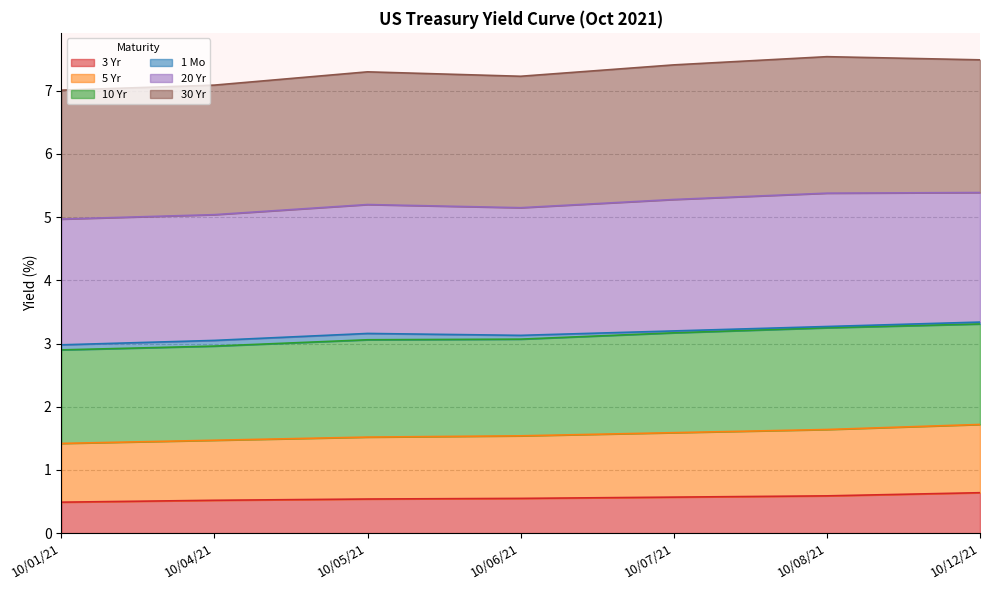

Is it true that 3 Yr equals 0.5 at 10/01/21?

True